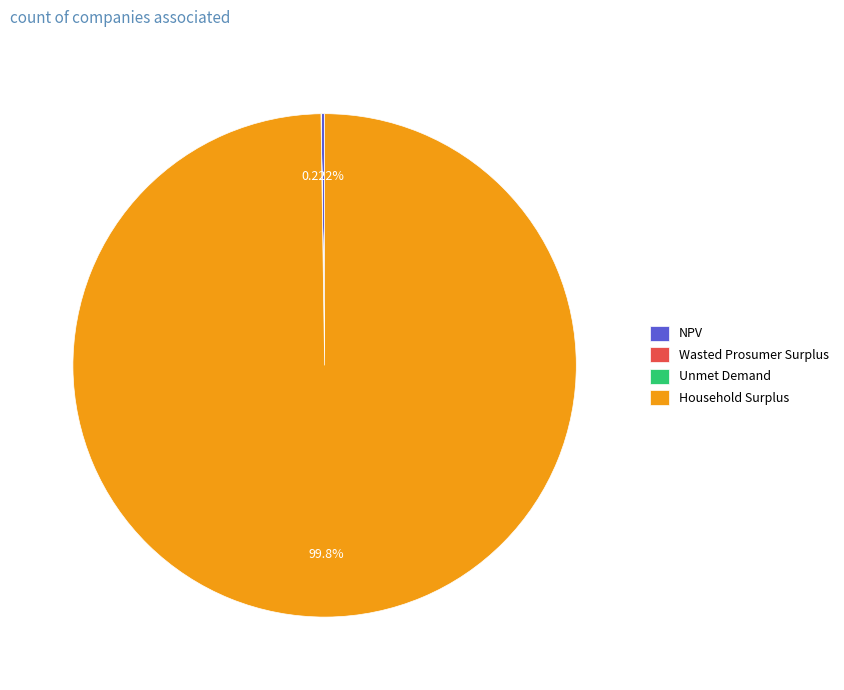

Which category accounts for the majority?

Household Surplus